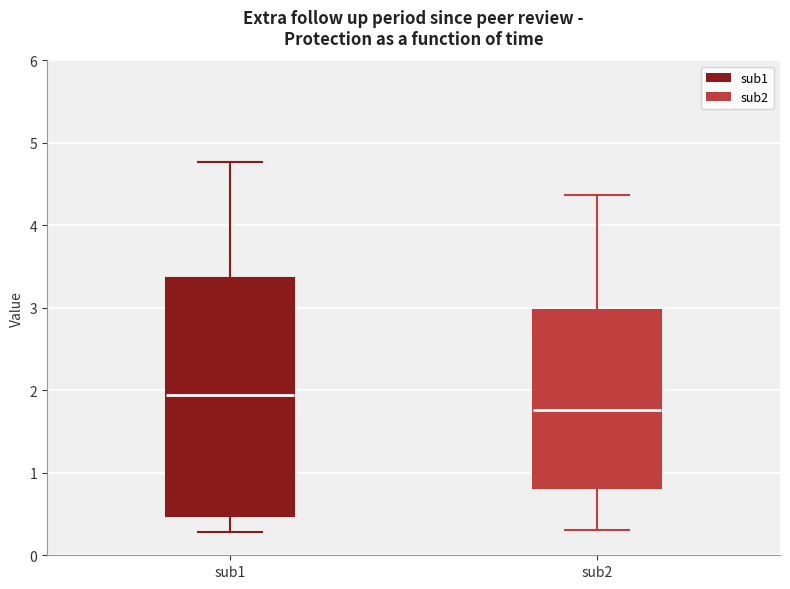

Which box has the highest median line?

sub1